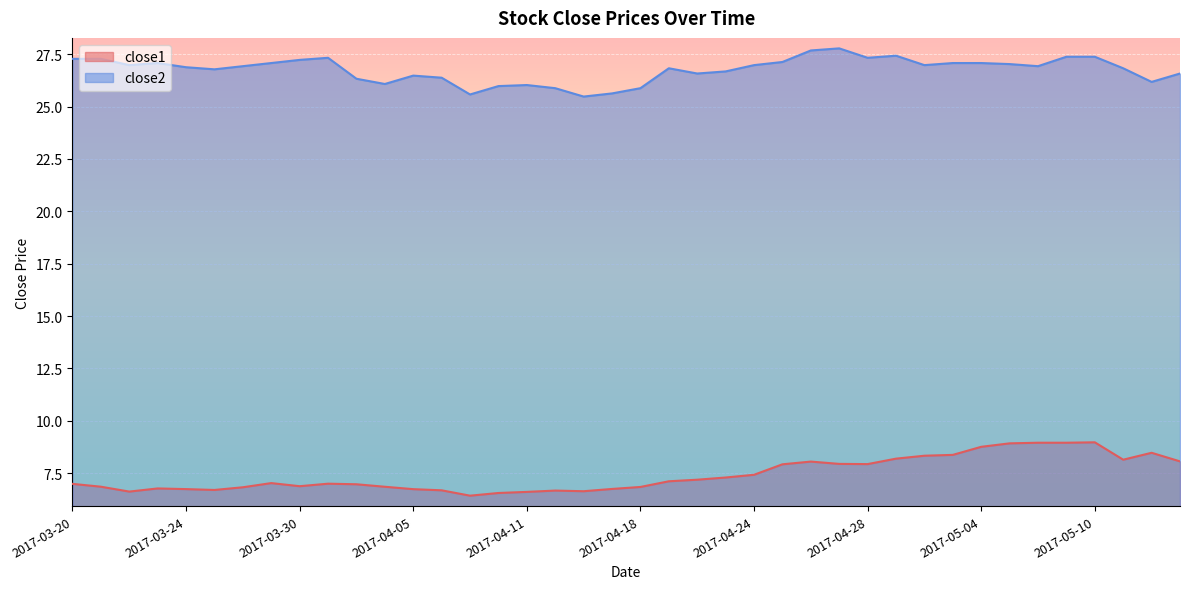

What position from the left is 2017-04-24?

25